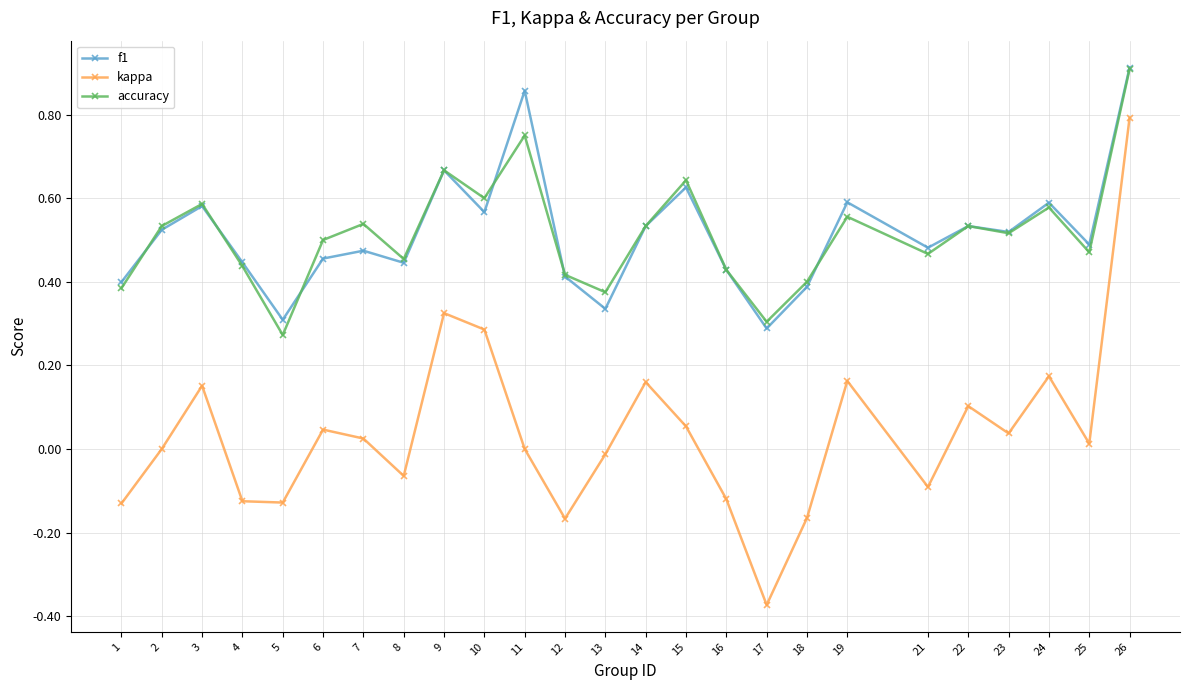

True or false: accuracy and f1 cross at least once.

True